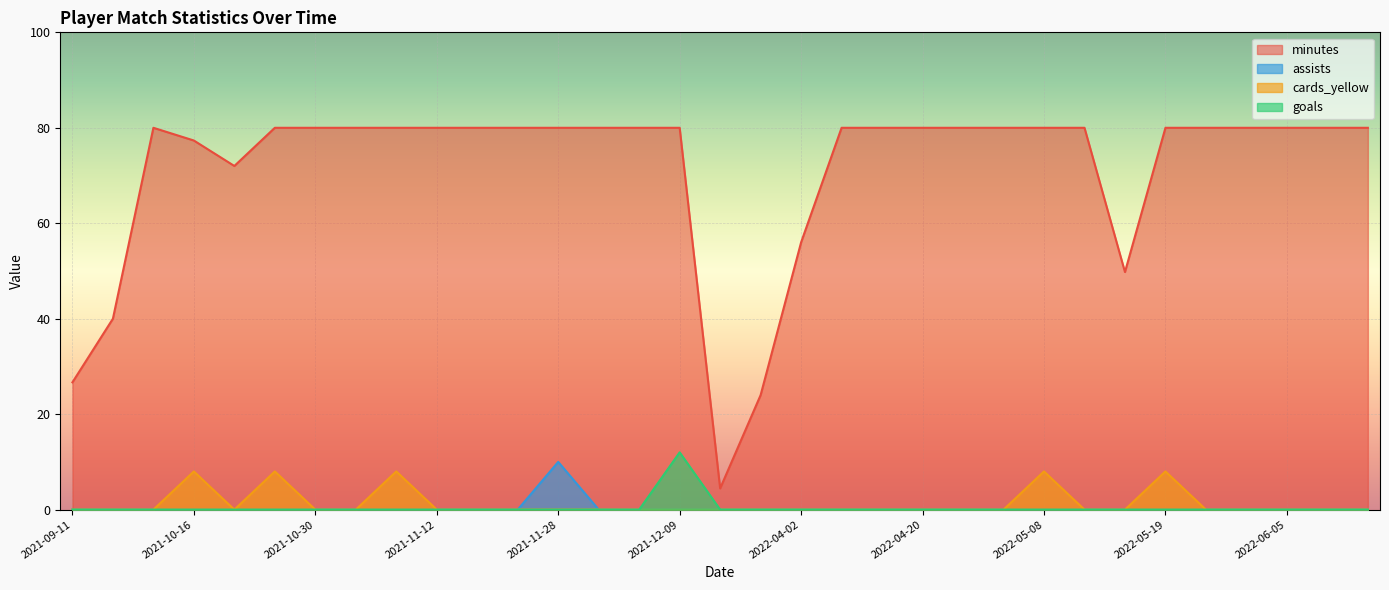

What is the label of the 24th point from the right?

2021-11-20